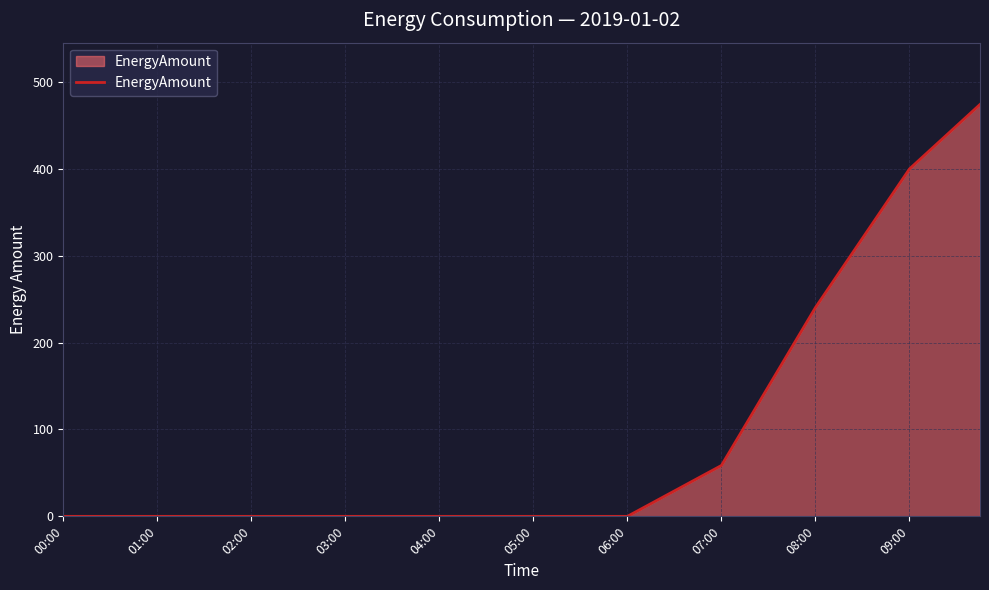

Count the number of data series in this chart.

1